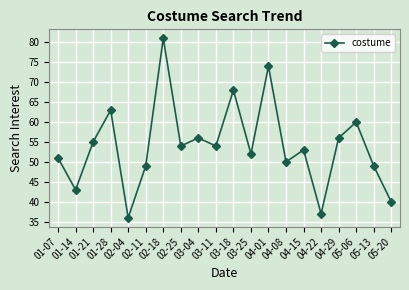

How many interior local valleys (lower than both neighbors) does the data have?

7